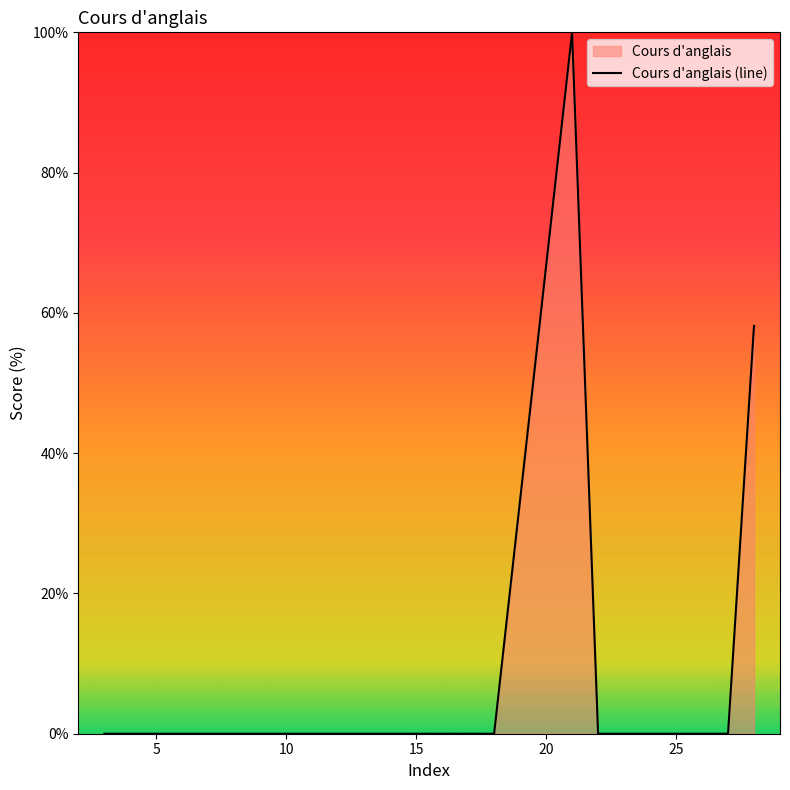

How many positive values are there?

2